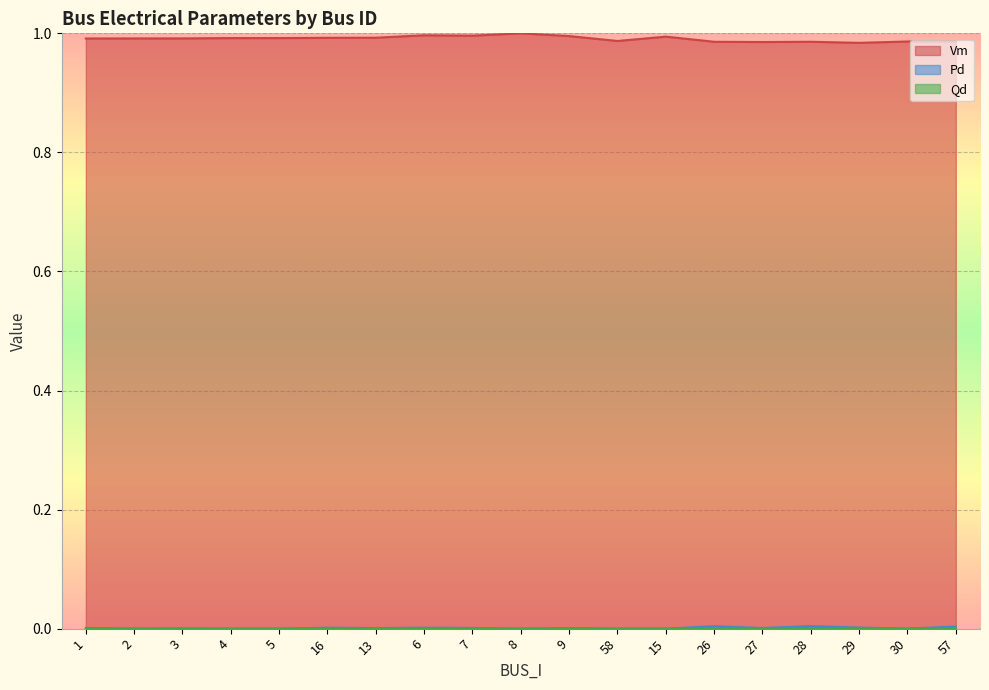

What is the label of the 15th point from the right?

5